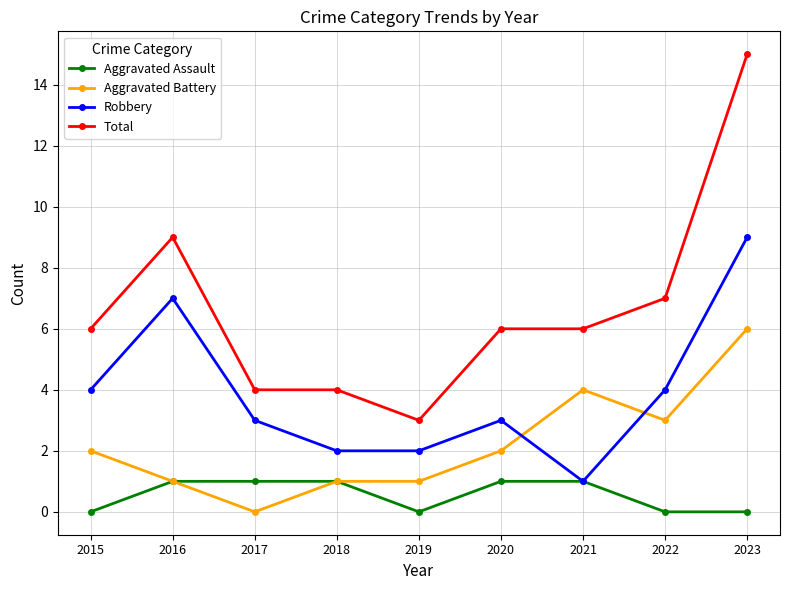

What is the total value across all series at 2022?

14